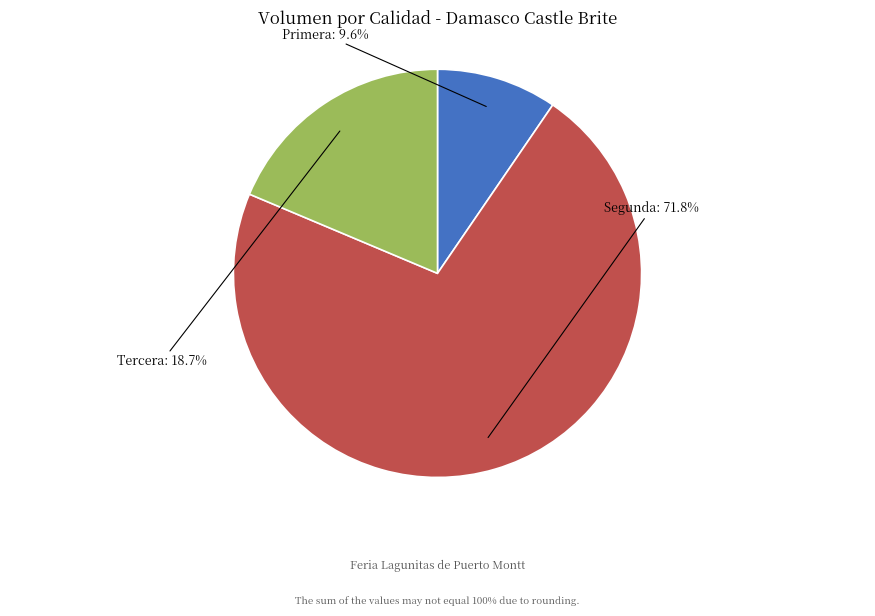

Does any single category account for the majority?

Yes